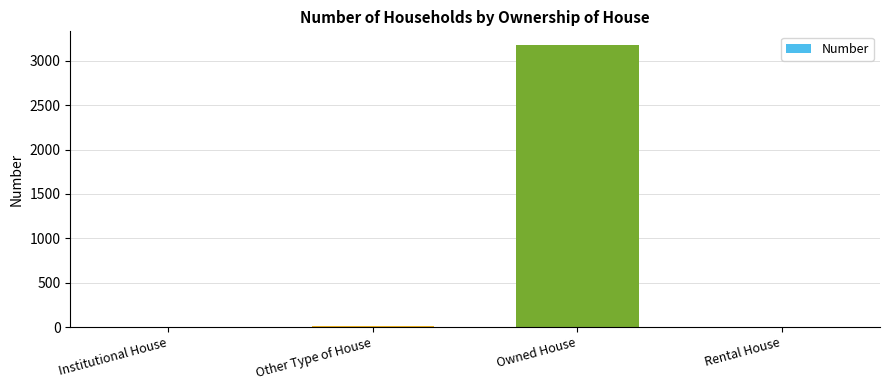

What is the sum of all values?

3185